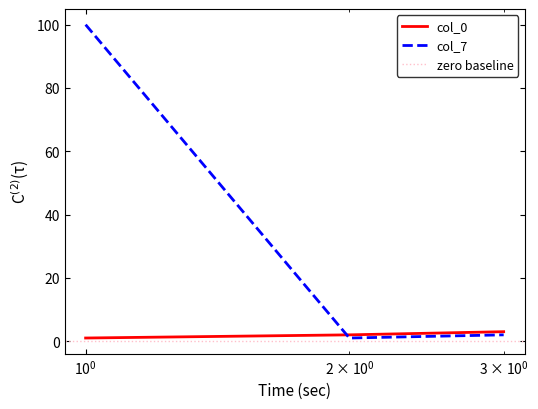

Does the chart display data point markers on the line(s)?

No